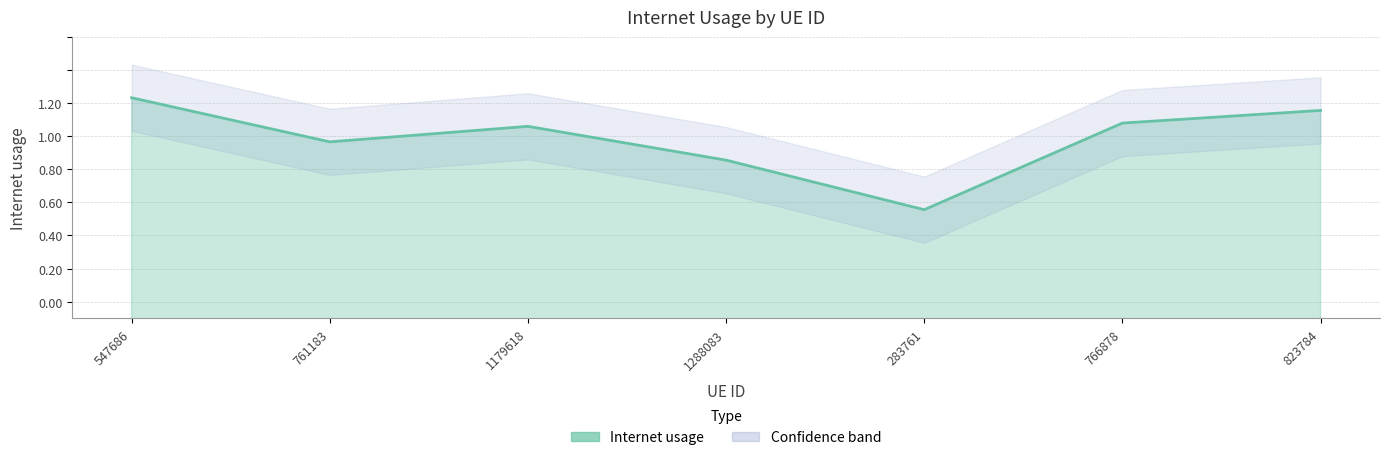

Where is the data nearest to the value 0?

283761